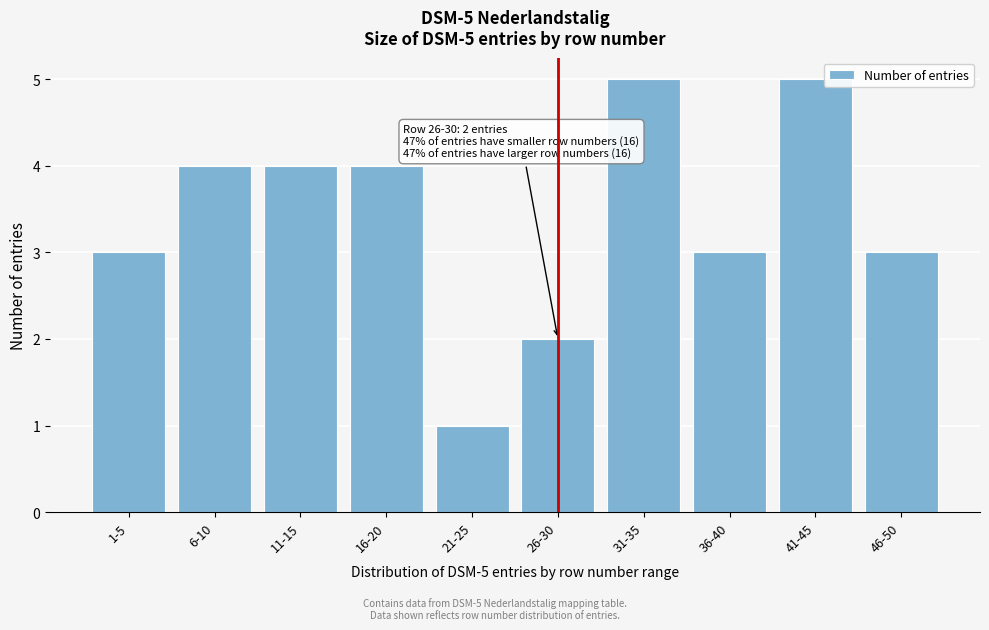

Reading left to right, what are all the values shown in this chart?

3	4	4	4	1	2	5	3	5	3